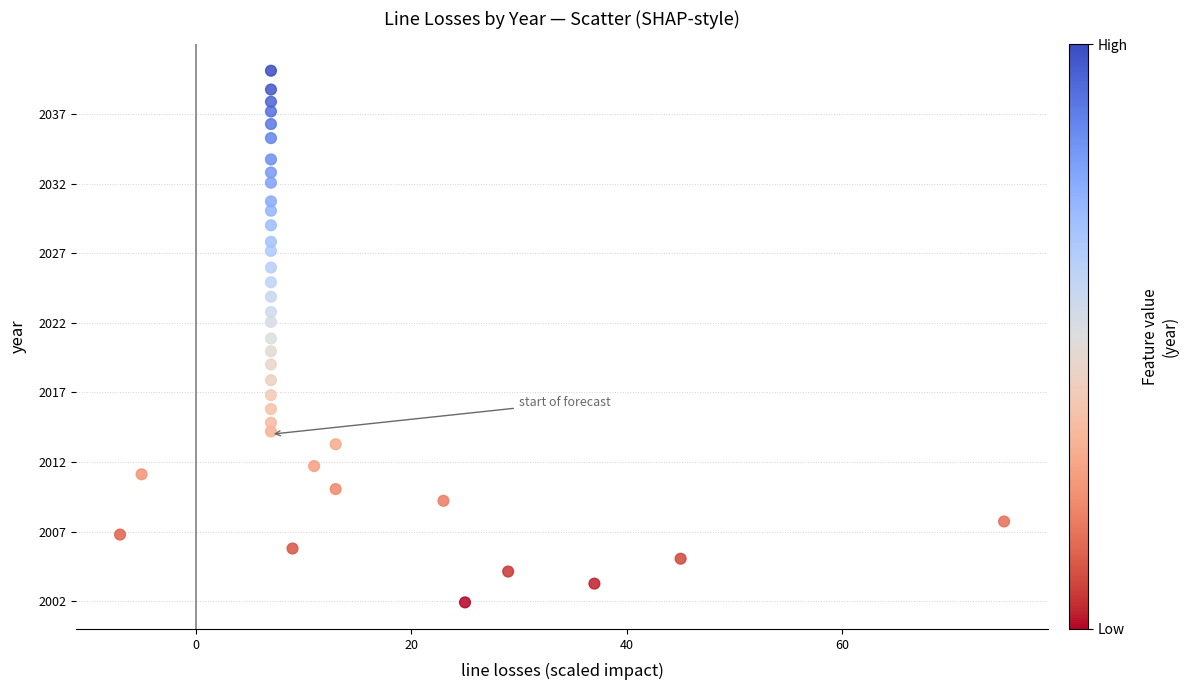

What is the range of Y values (max minus min)?

38.2